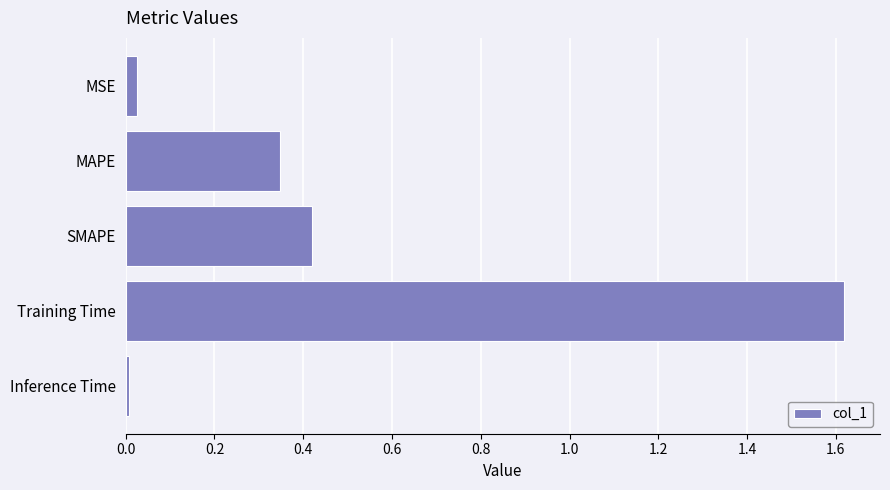

How many categories are shown in the chart?

5